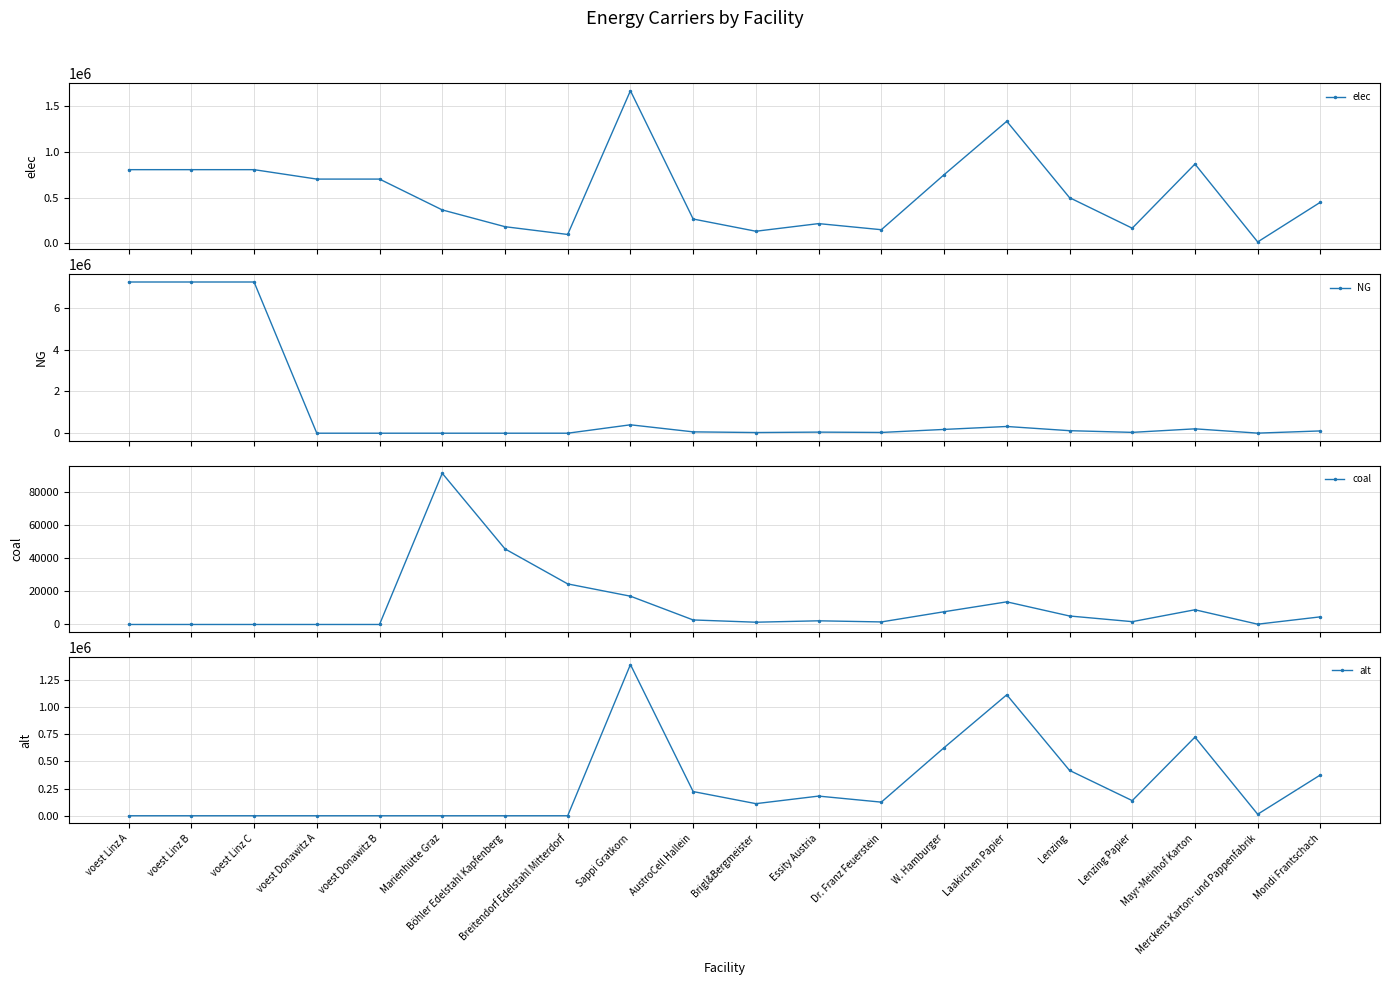

True or false: coal and elec intersect in this chart.

False